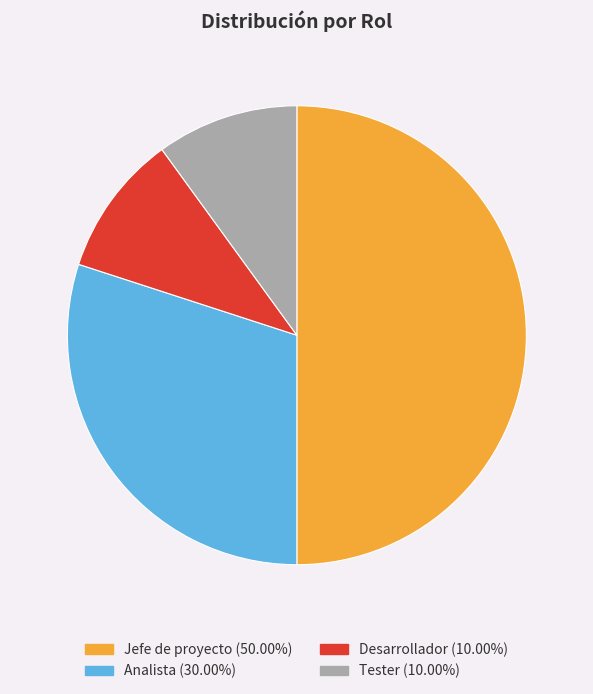

Is Desarrollador the majority of the pie?

No